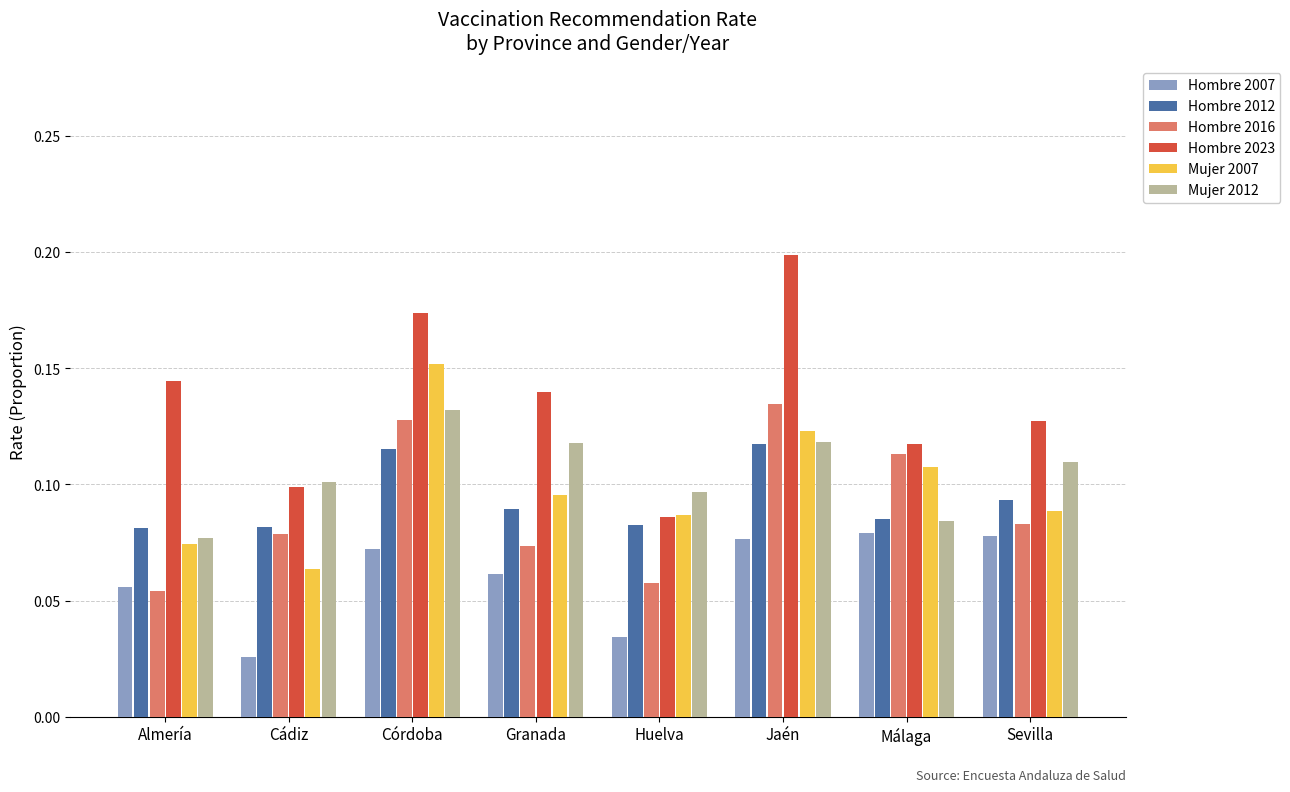

At which label does Hombre 2023 reach its minimum?

Huelva